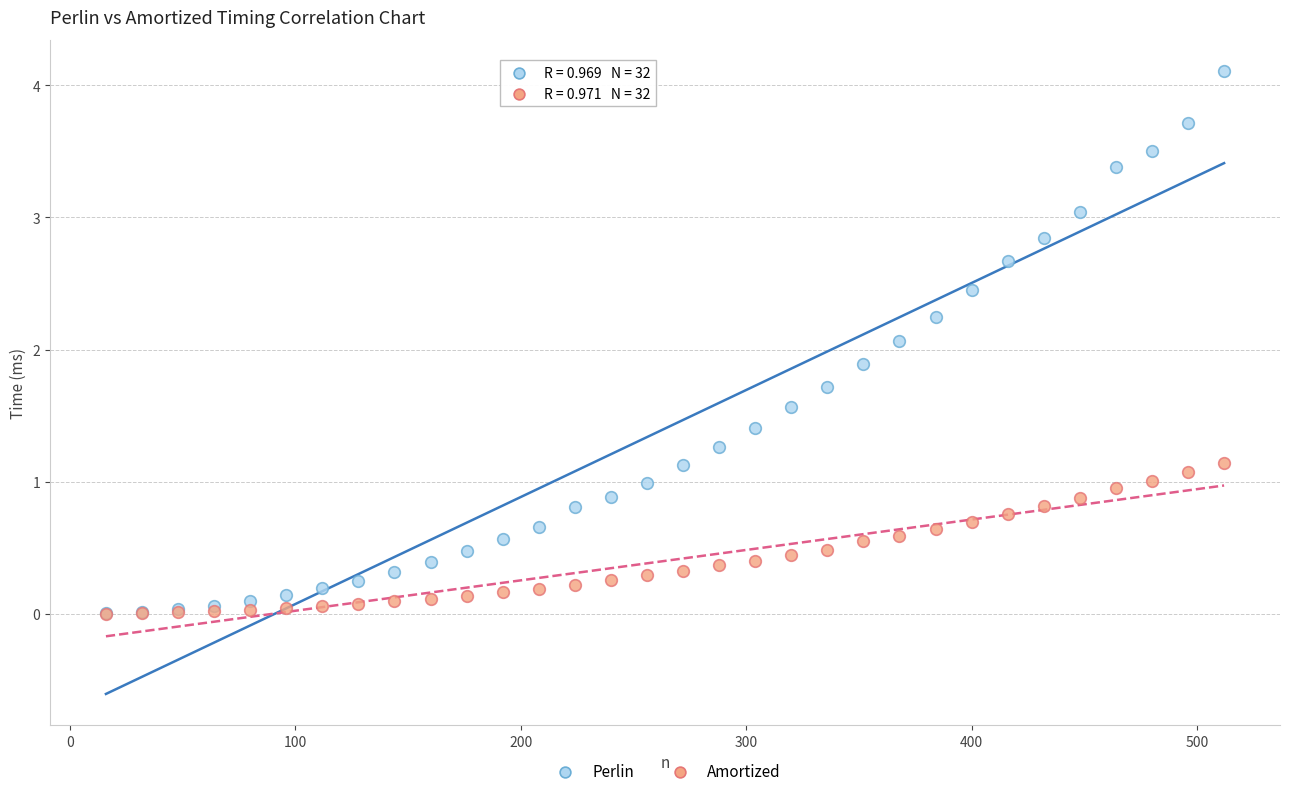

What are all the series names shown in the legend?

Perlin, Amortized